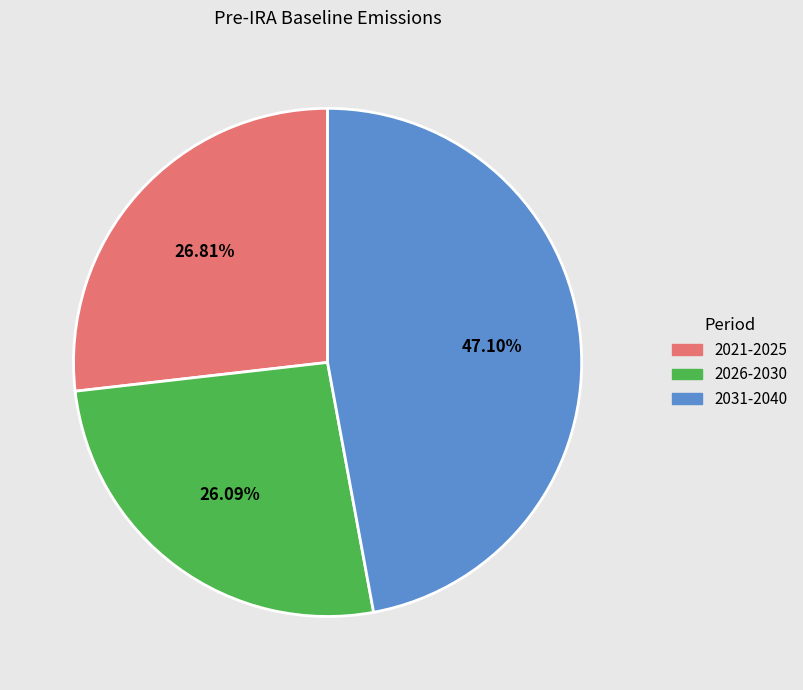

Rank the categories by value from lowest to highest.

2026-2030, 2021-2025, 2031-2040